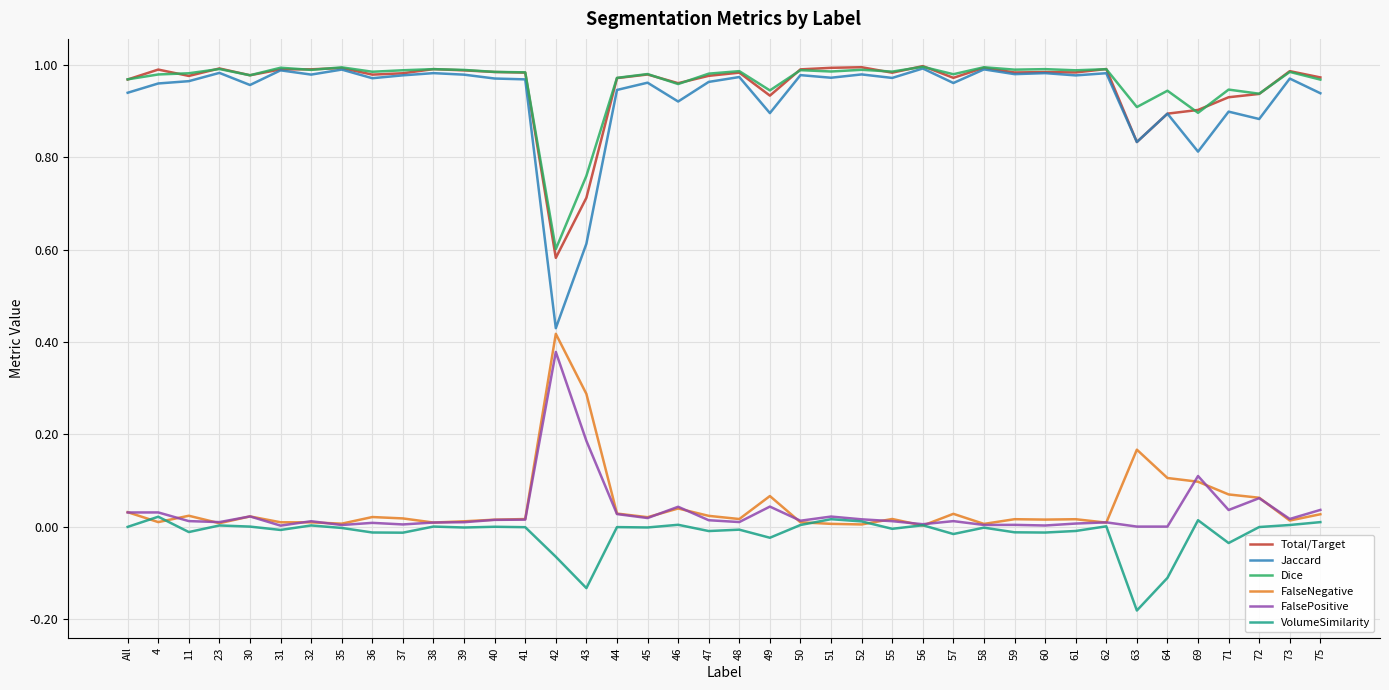

Which category has the lowest value across all series?

63